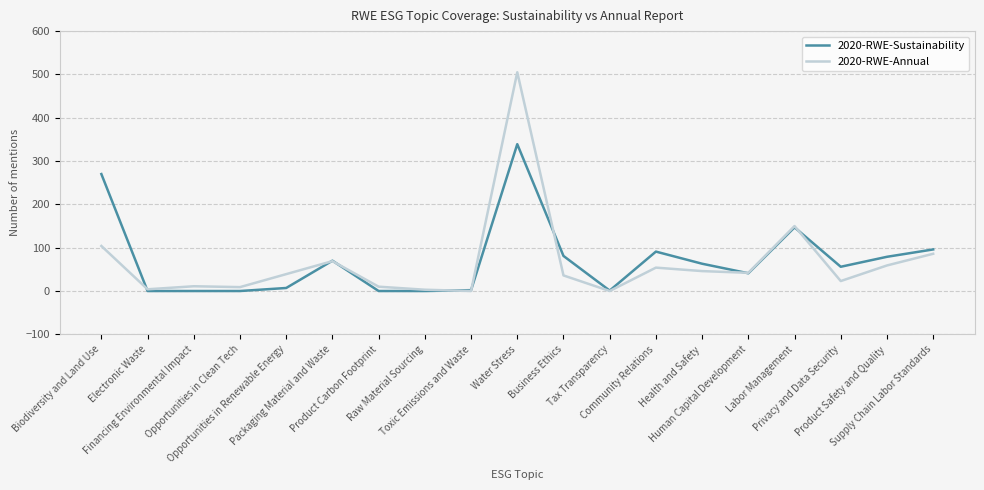

What is the highest value of the 2020-RWE-Annual series?

505